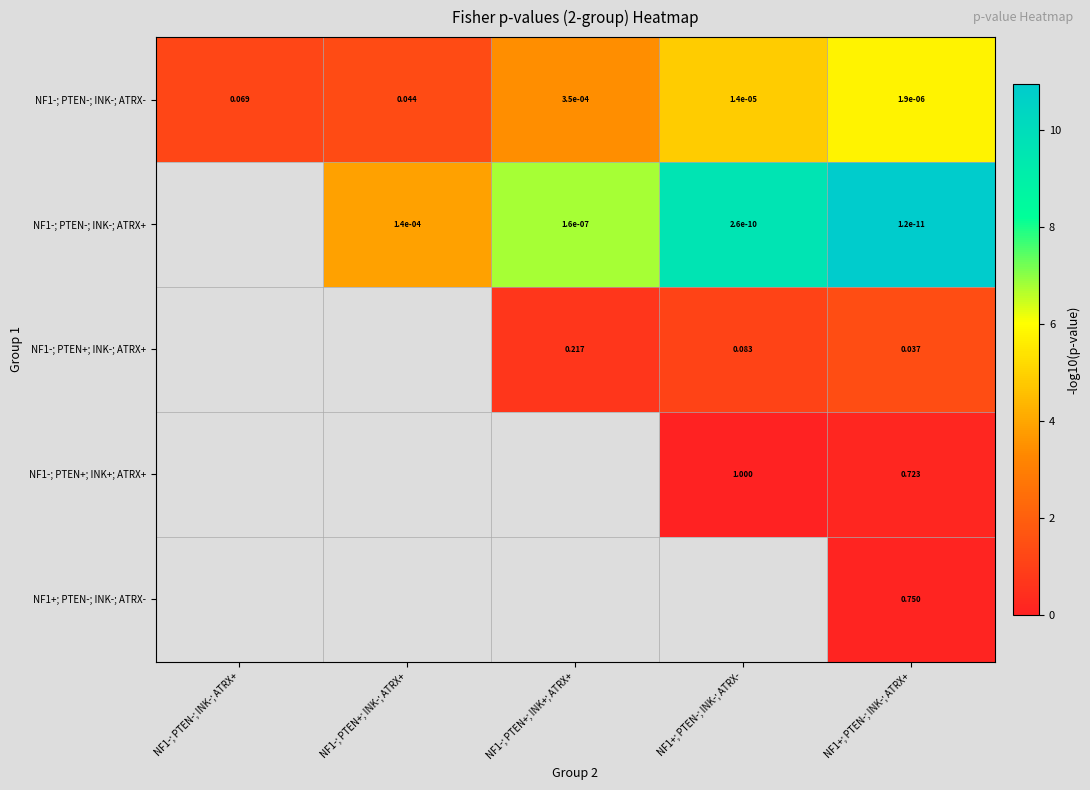

True or false: NF1-; PTEN+; INK-; ATRX+ has a value of 0.5 at NF1+; PTEN-; INK-; ATRX-.

False